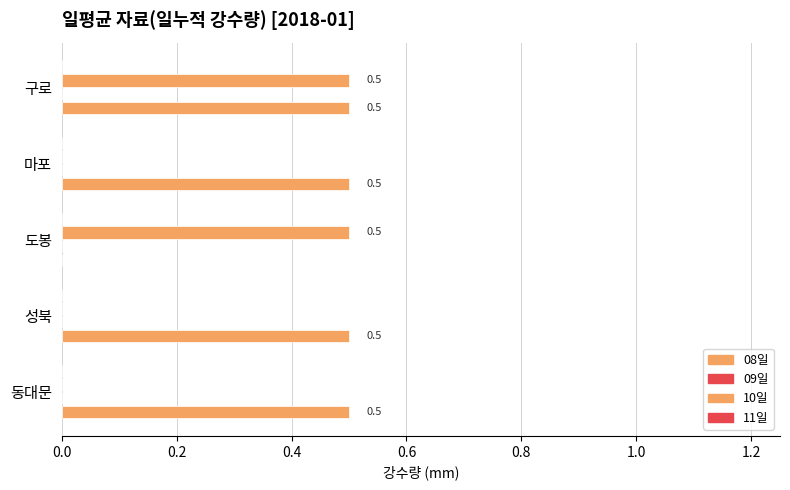

Count the number of categories in the chart.

5